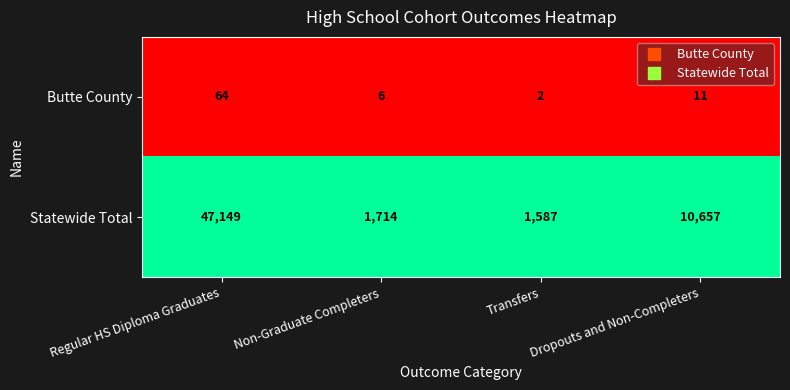

Which series has the widest spread of values?

Statewide Total